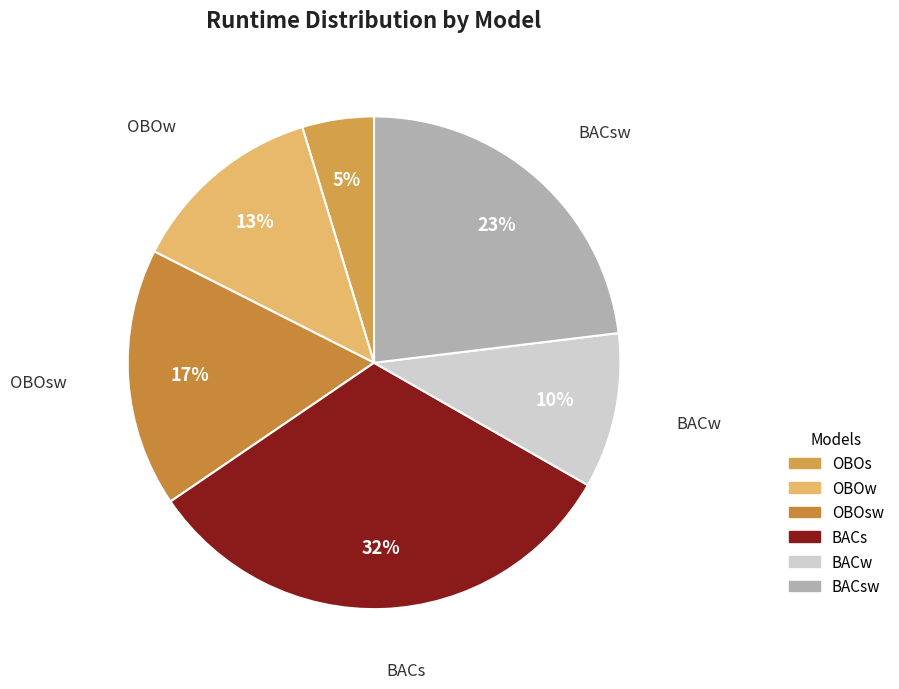

What percentage is the BACw slice, to the nearest percent?

10%